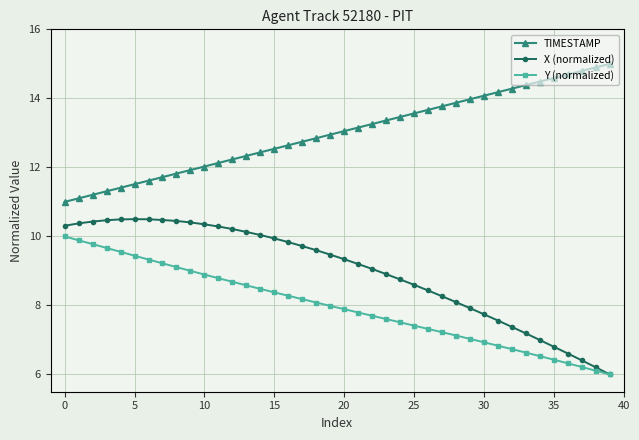

Rank the series by their maximum value, from lowest to highest.

Y (normalized), X (normalized), TIMESTAMP